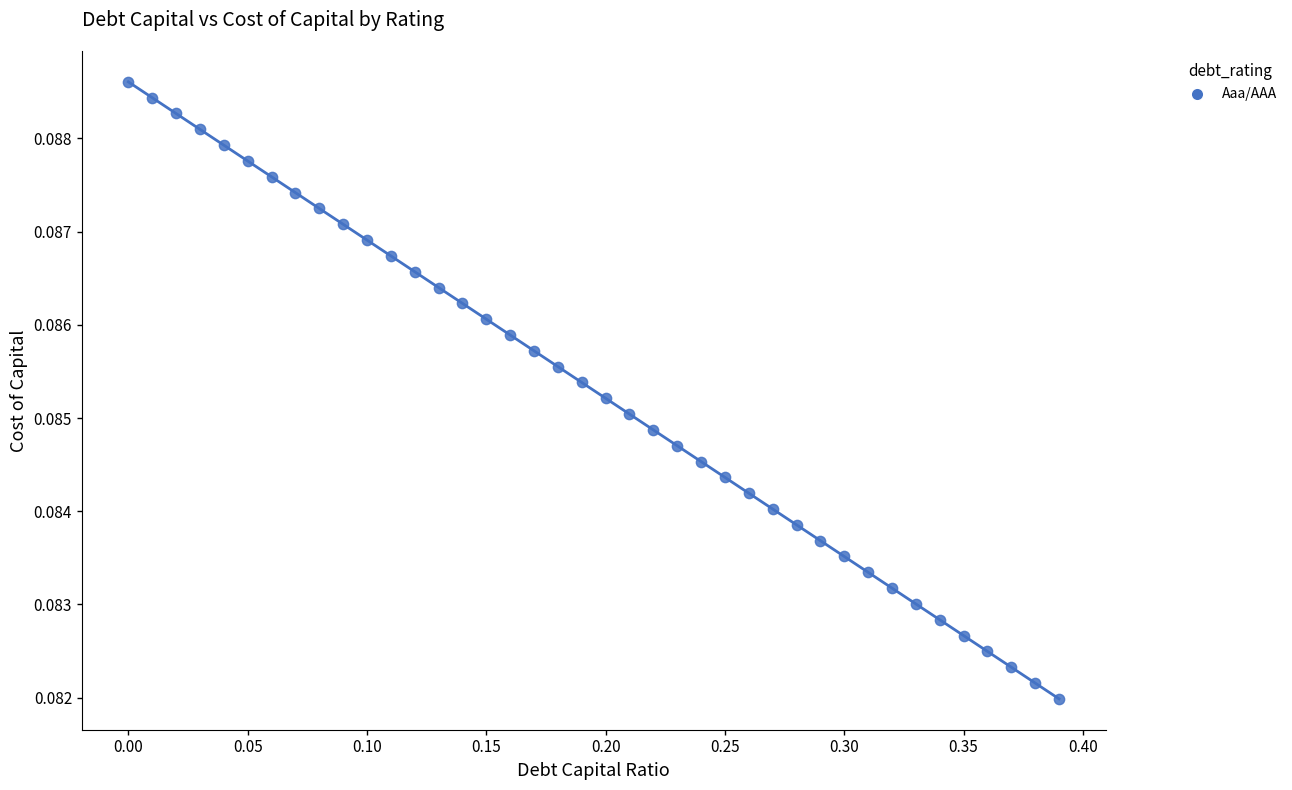

What is the range of X values (max minus min)?

0.4